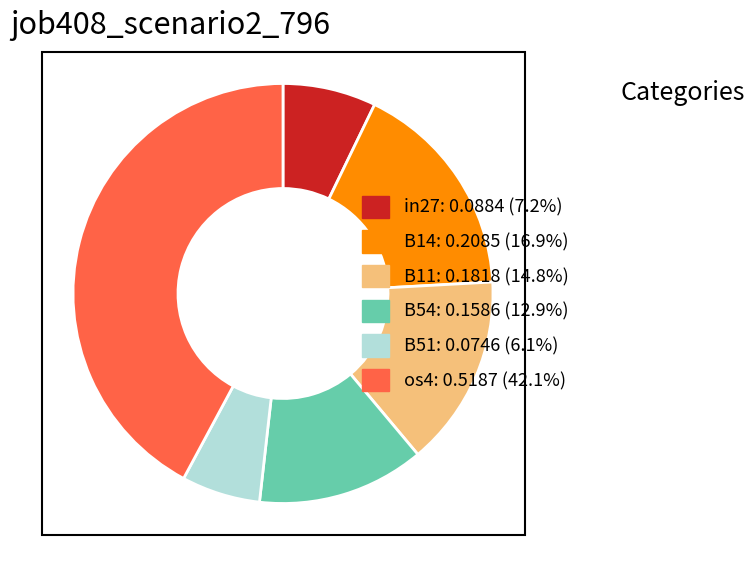

Is there a majority slice in this chart?

No